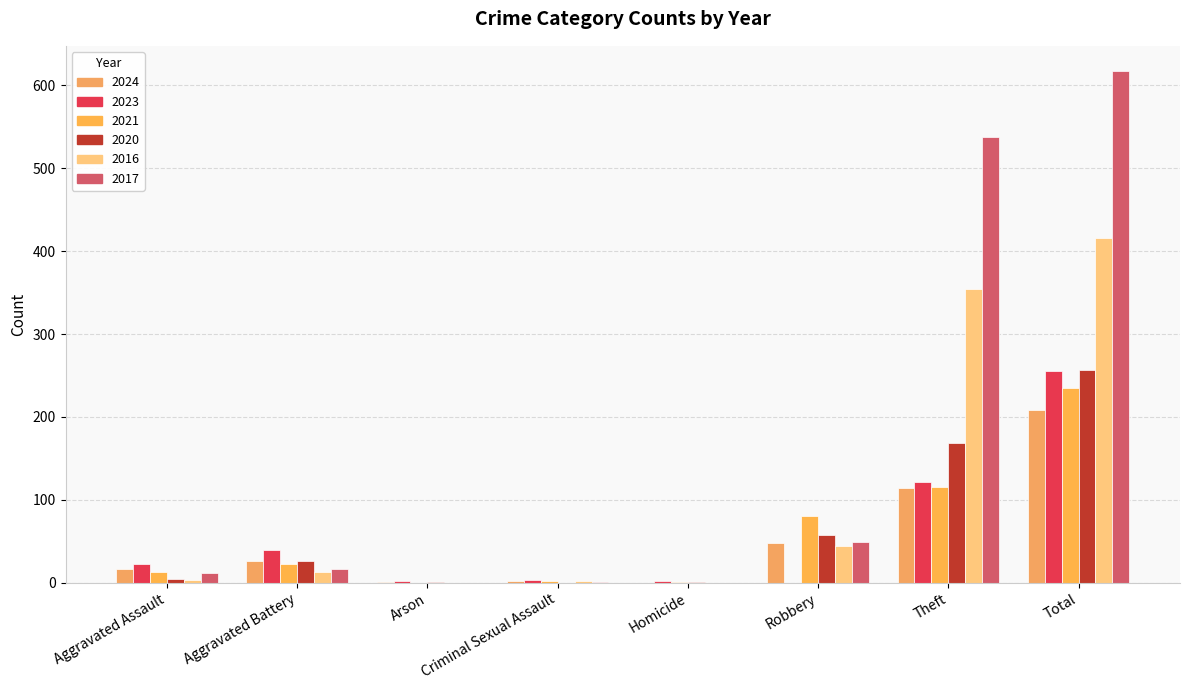

Read the 2021 value at Criminal Sexual Assault.

2